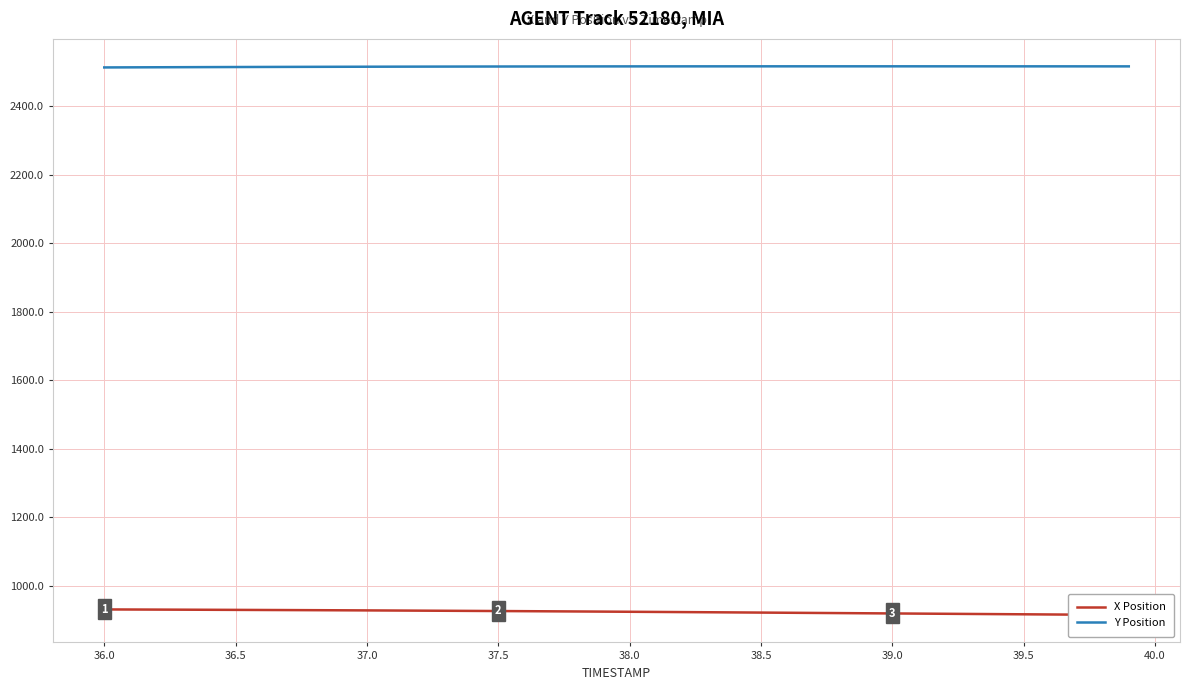

True or false: Y Position and X Position intersect in this chart.

False